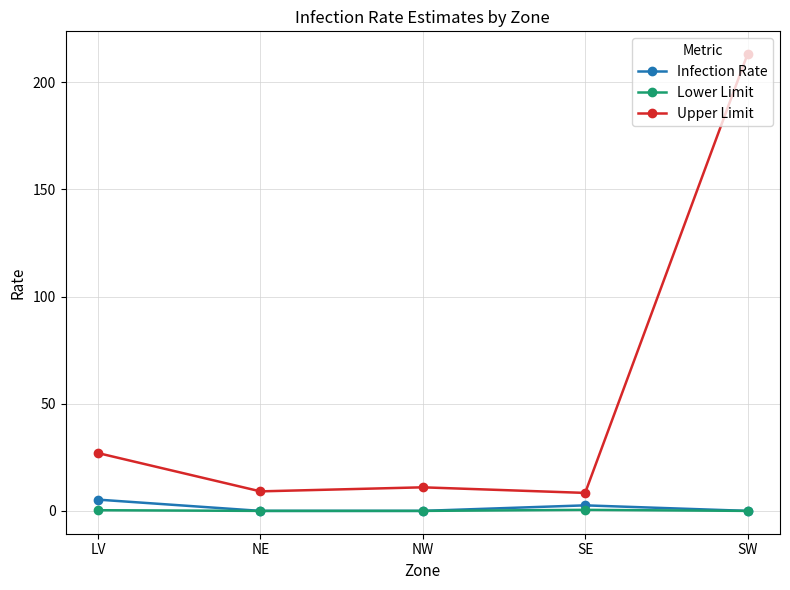

What is the maximum value for Lower Limit?

0.5